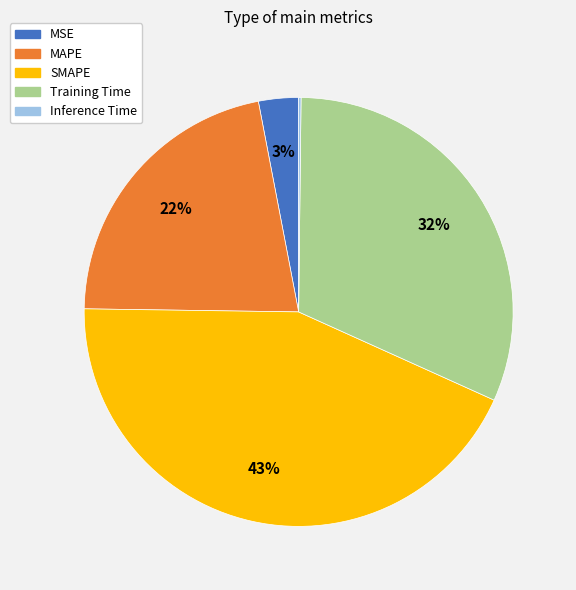

Which slice is the largest?

SMAPE